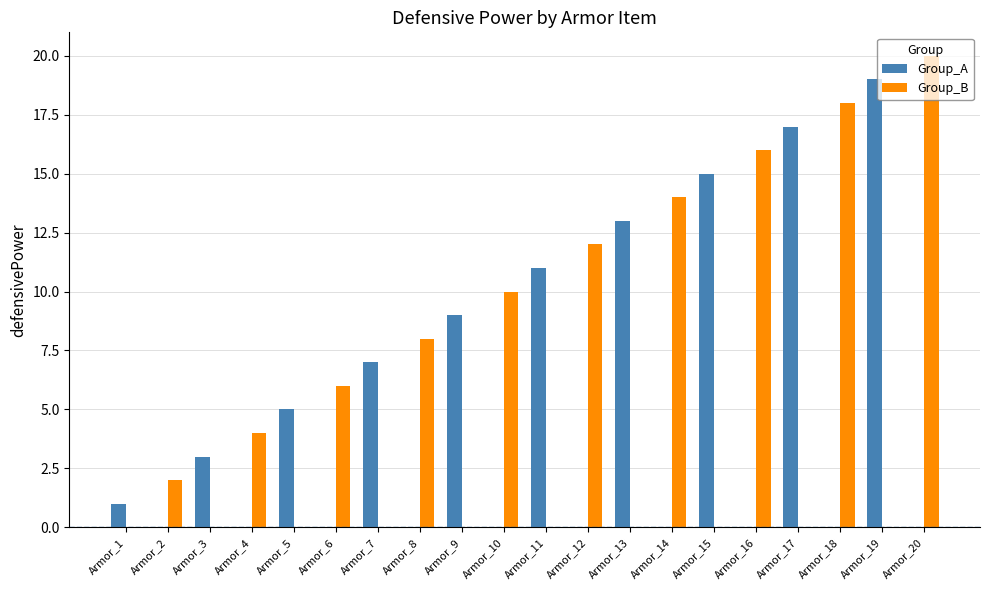

Which series changed the most between Armor_1 and Armor_6?

Group_B